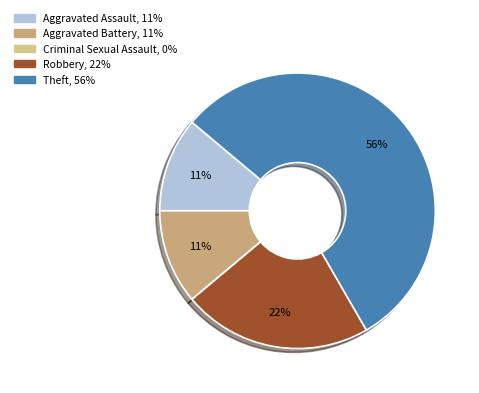

To the nearest percent, what is the difference between the Robbery and Criminal Sexual Assault slice percentages?

22%